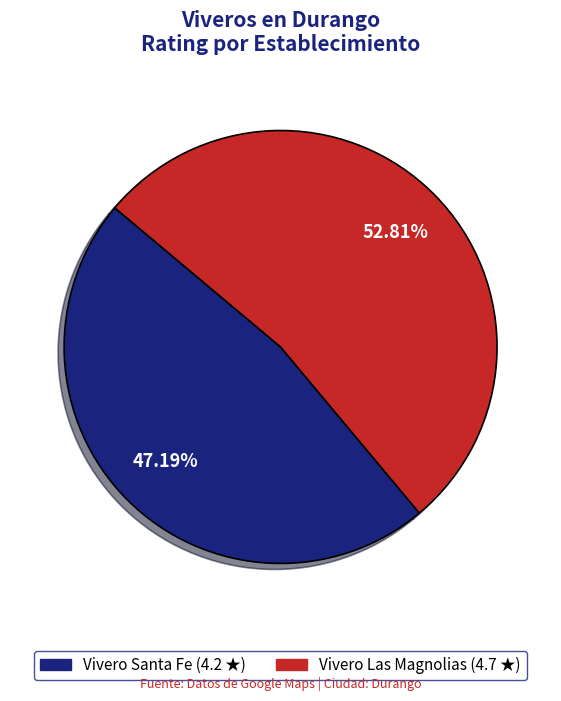

To the nearest percent, what is the difference between the largest and smallest slice percentages?

6%